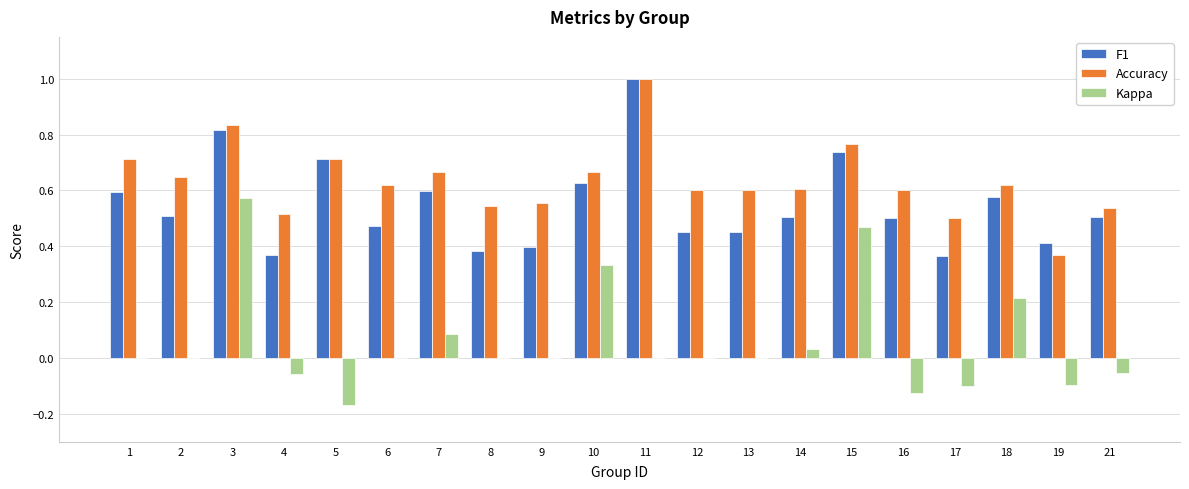

The Accuracy series shows 0.5 at 17. True or false?

True